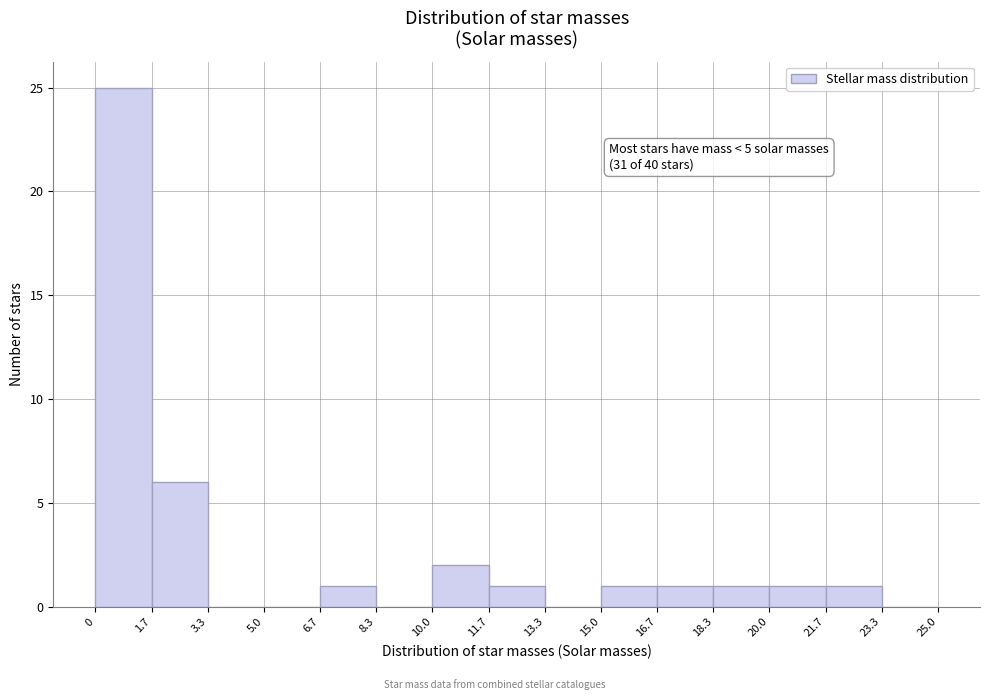

Over which range of the x-axis is the bar tallest?

0 to 1.7